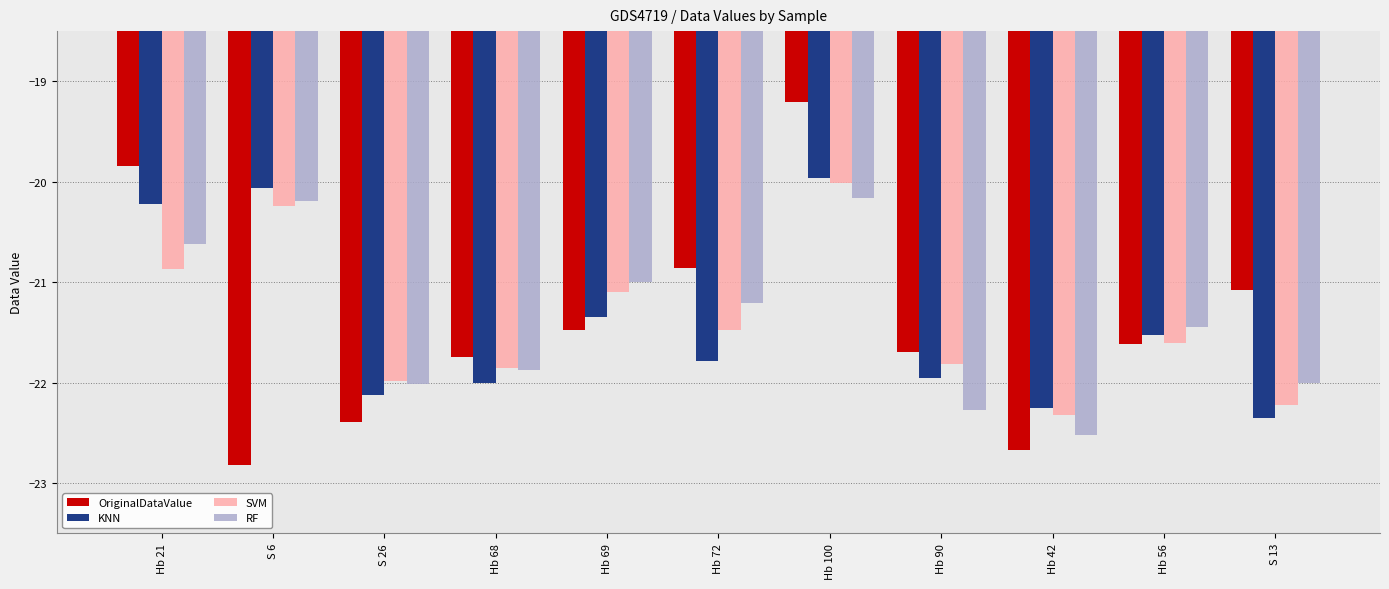

At which label does SVM reach its minimum?

Hb 42